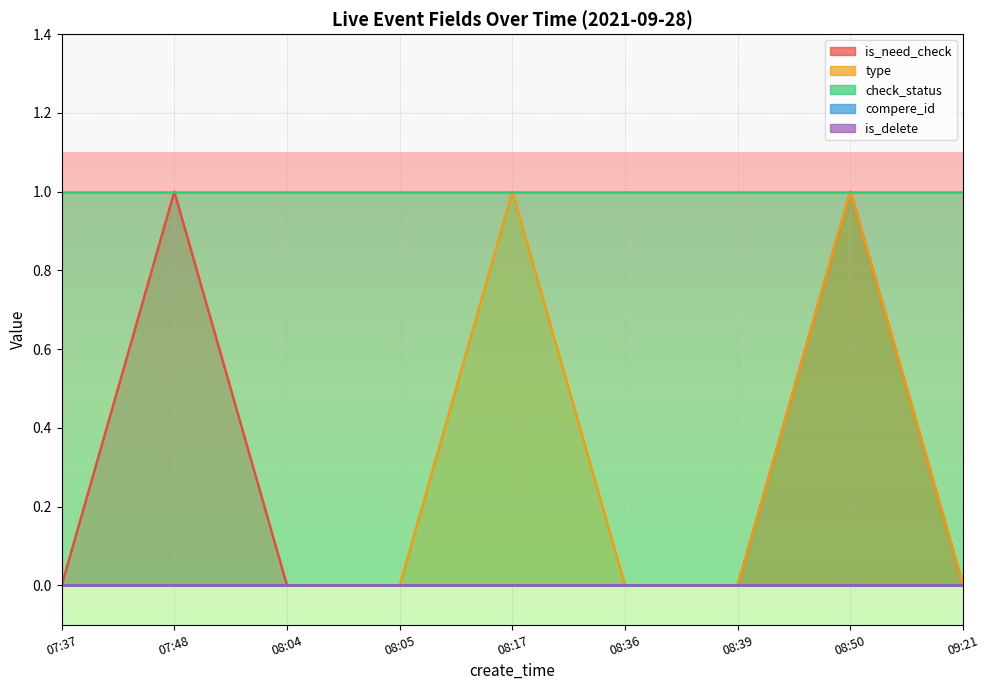

True or false: is_delete and compere_id intersect in this chart.

False